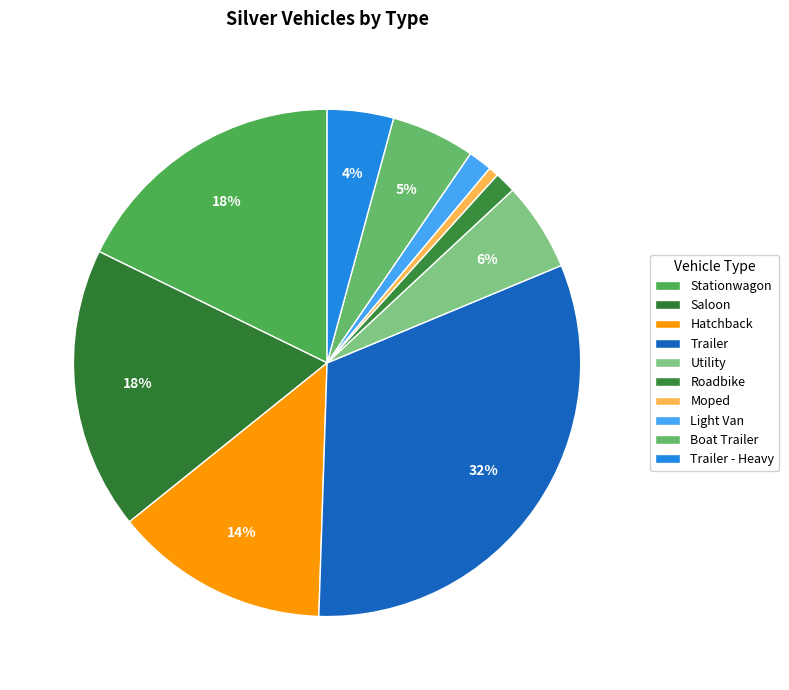

Which has a higher value, Trailer or Moped?

Trailer